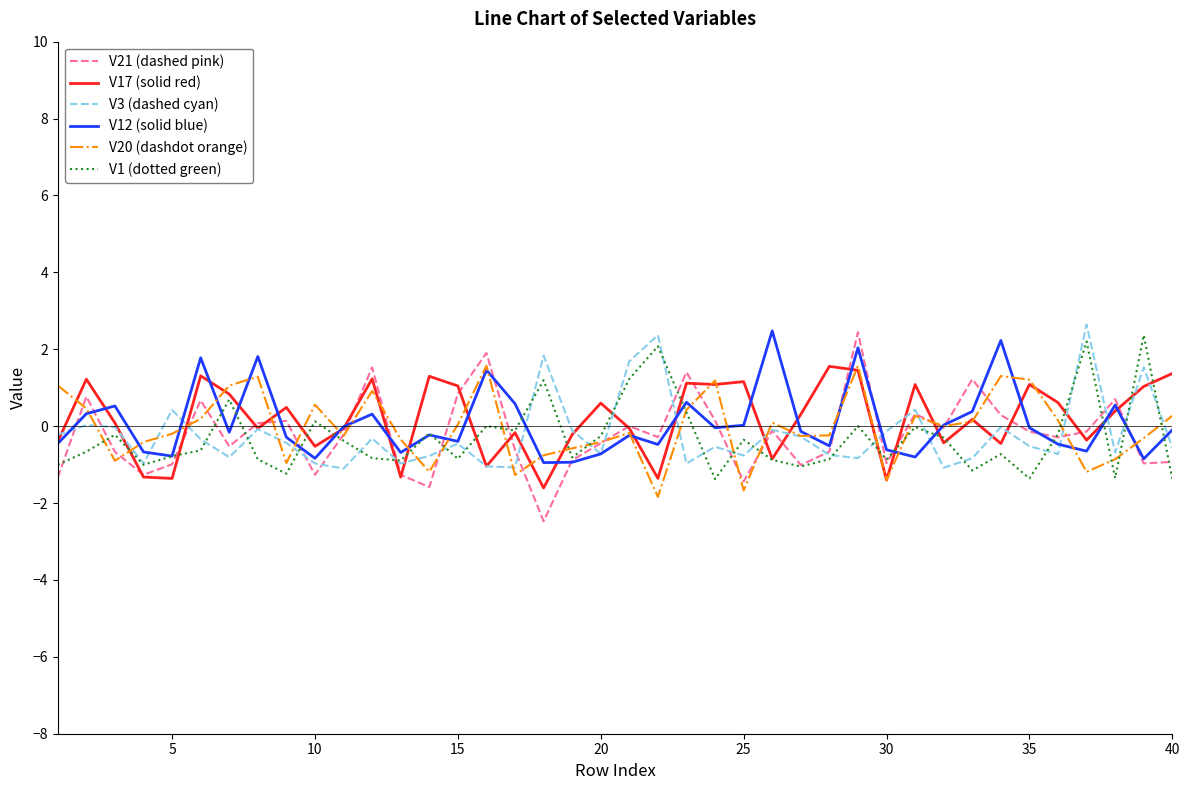

What is the greatest value displayed?

2.6